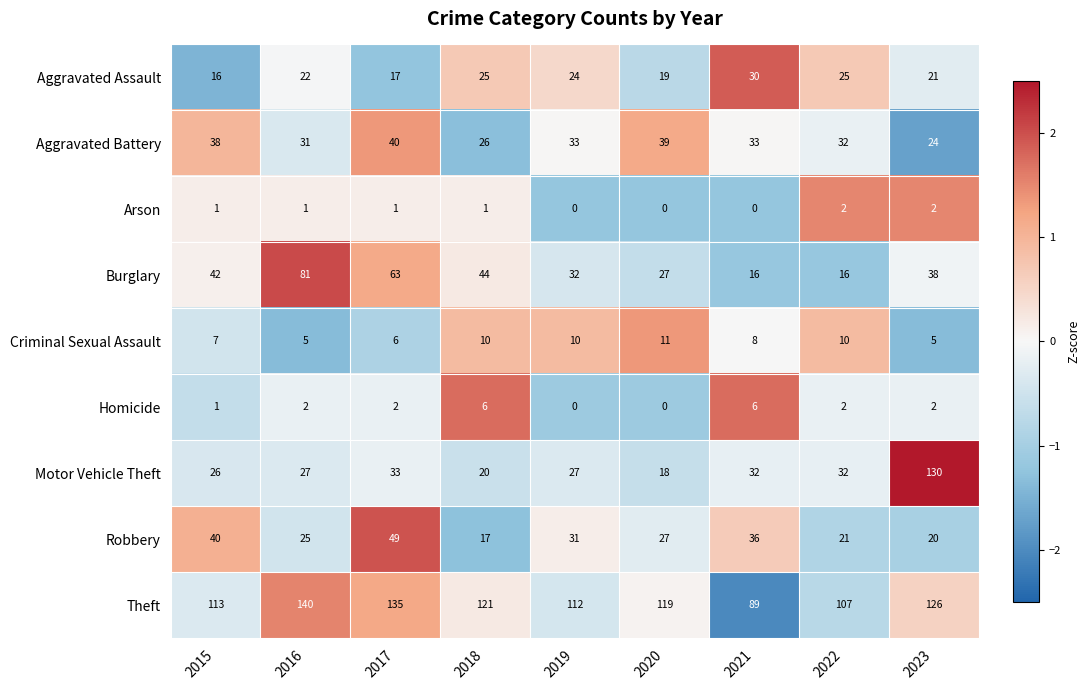

How many data points does each series have?

9